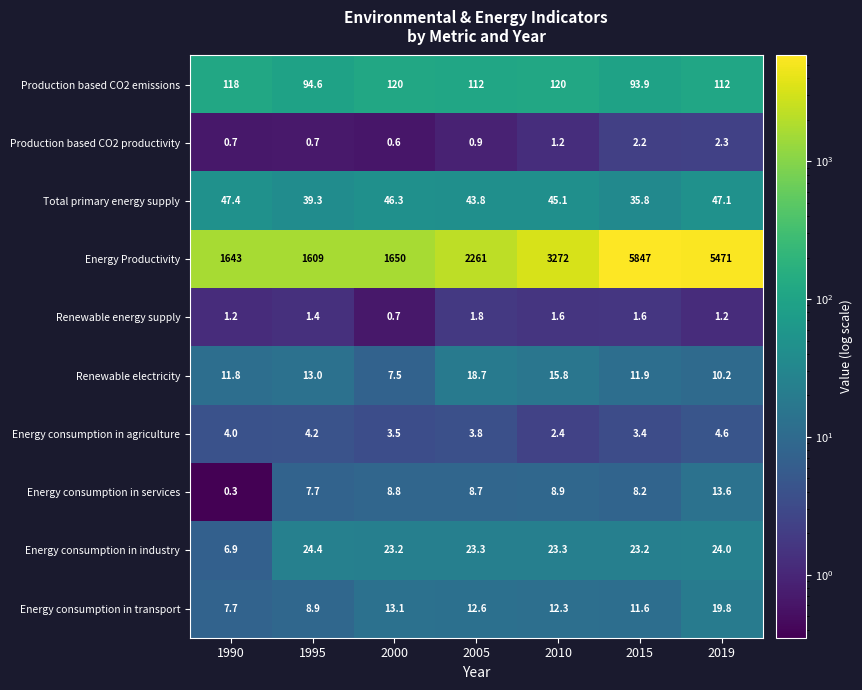

Is it true that Energy consumption in agriculture equals 3.8 at 2005?

True